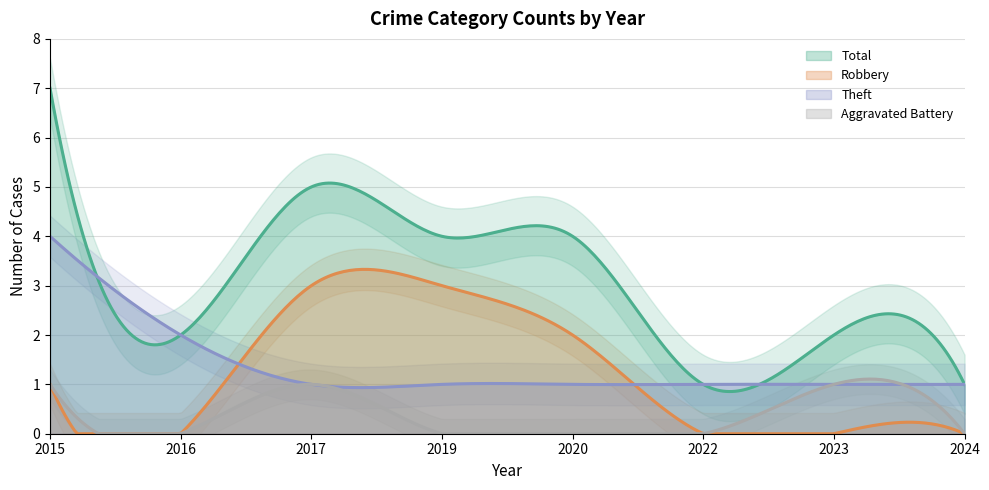

At which category is the sum across all series the highest?

2015